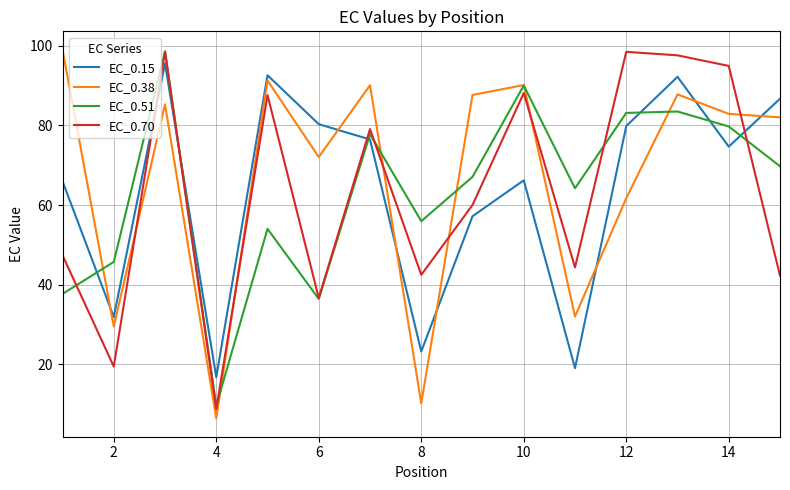

What is the maximum value for EC_0.15?

95.5